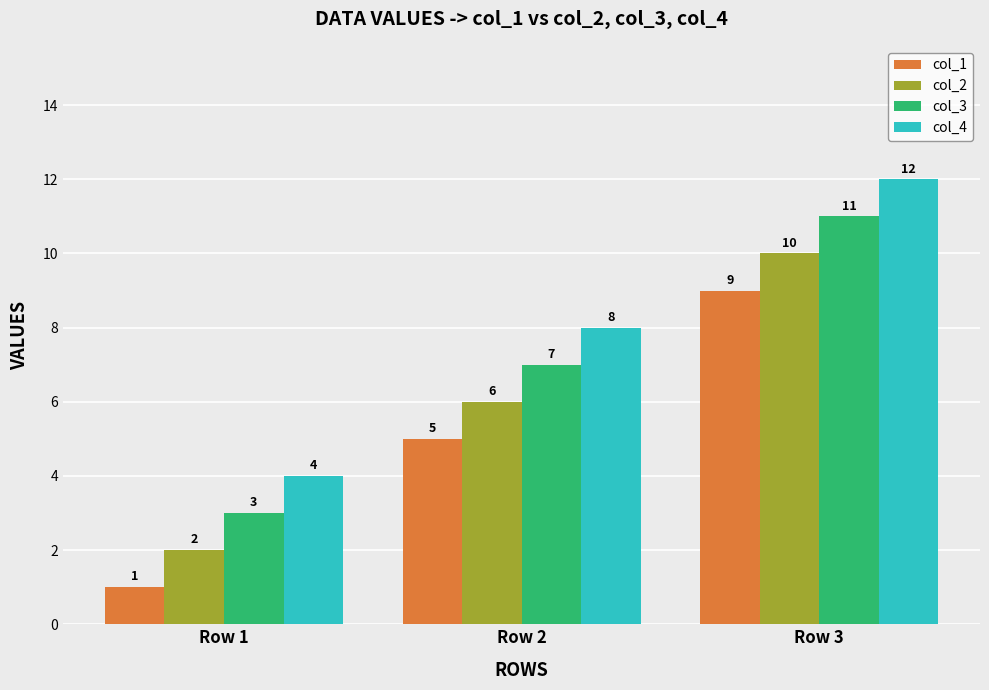

Does the chart contain any negative values?

No